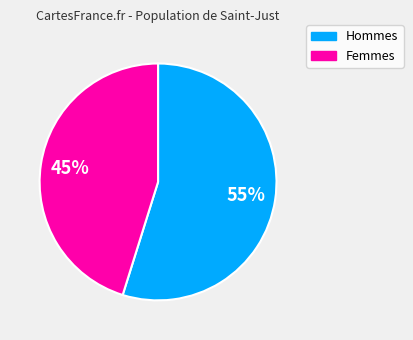

Is there a majority slice in this chart?

Yes